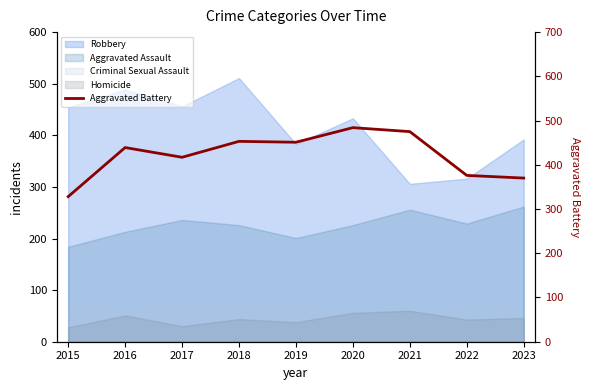

What is the average value?

421